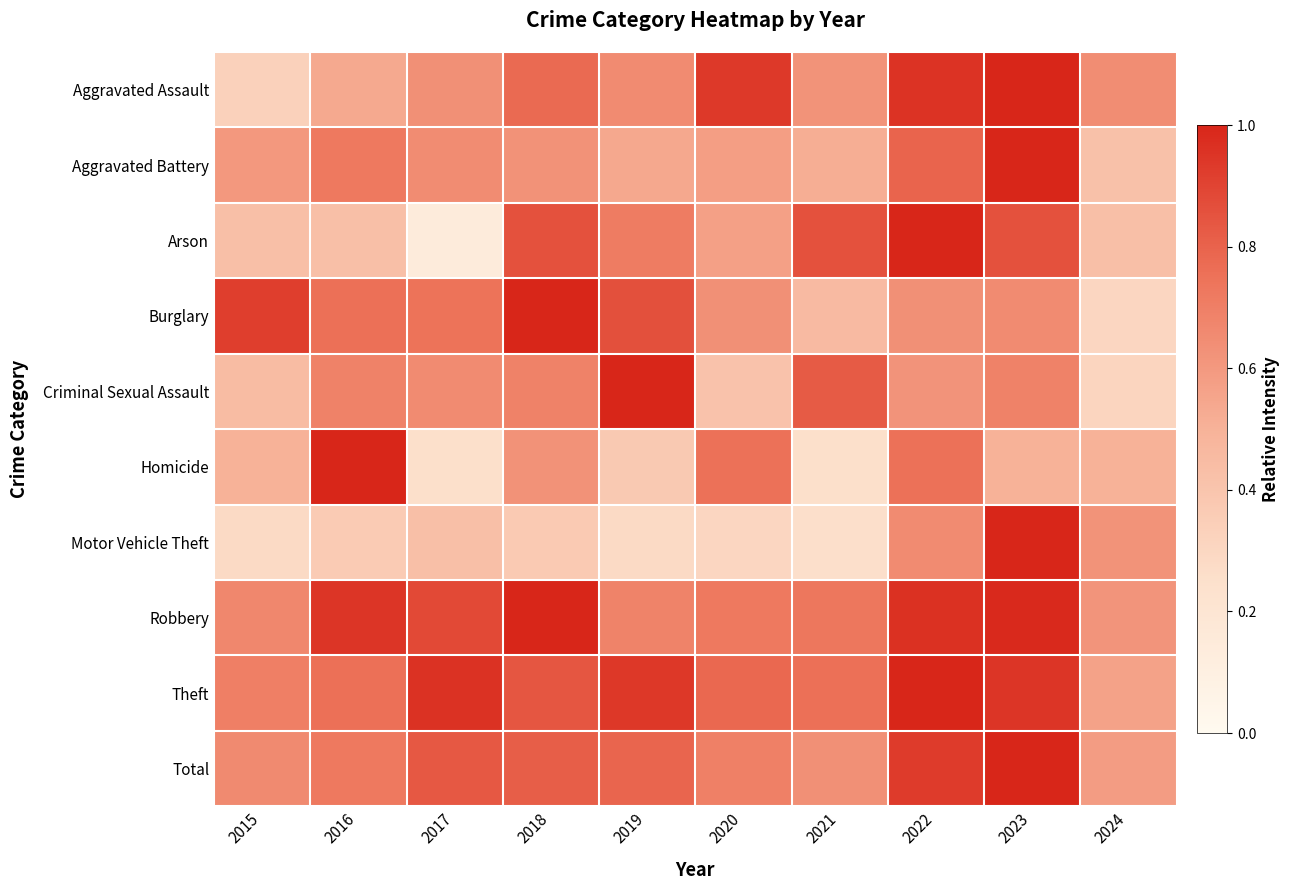

Reading right to left, list all the values displayed in this chart.

Aggravated Assault: 2024=0.6	2023=1.0	2022=1.0	2021=0.6	2020=0.9	2019=0.7	2018=0.8	2017=0.6	2016=0.5	2015=0.3
Aggravated Battery: 2024=0.4	2023=1.0	2022=0.8	2021=0.5	2020=0.6	2019=0.5	2018=0.6	2017=0.7	2016=0.7	2015=0.6
Arson: 2024=0.4	2023=0.9	2022=1.0	2021=0.9	2020=0.6	2019=0.7	2018=0.9	2017=0.1	2016=0.4	2015=0.4
Burglary: 2024=0.3	2023=0.7	2022=0.6	2021=0.5	2020=0.6	2019=0.9	2018=1.0	2017=0.7	2016=0.8	2015=0.9
Criminal Sexual Assault: 2024=0.3	2023=0.7	2022=0.6	2021=0.8	2020=0.4	2019=1.0	2018=0.7	2017=0.7	2016=0.7	2015=0.4
Homicide: 2024=0.5	2023=0.5	2022=0.8	2021=0.2	2020=0.8	2019=0.4	2018=0.6	2017=0.2	2016=1.0	2015=0.5
Motor Vehicle Theft: 2024=0.6	2023=1.0	2022=0.7	2021=0.3	2020=0.3	2019=0.3	2018=0.4	2017=0.4	2016=0.4	2015=0.3
Robbery: 2024=0.6	2023=1.0	2022=1.0	2021=0.7	2020=0.7	2019=0.7	2018=1.0	2017=0.9	2016=0.9	2015=0.7
Theft: 2024=0.6	2023=0.9	2022=1.0	2021=0.8	2020=0.8	2019=0.9	2018=0.8	2017=1.0	2016=0.8	2015=0.7
Total: 2024=0.6	2023=1.0	2022=0.9	2021=0.6	2020=0.7	2019=0.8	2018=0.8	2017=0.8	2016=0.7	2015=0.7